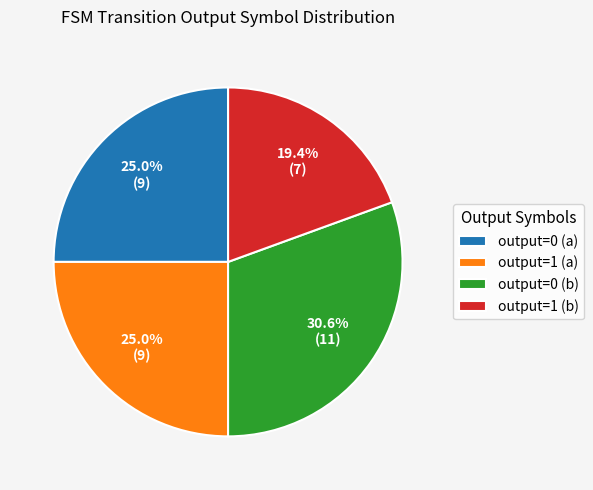

Which category has the biggest portion of the pie?

output=0 (b)